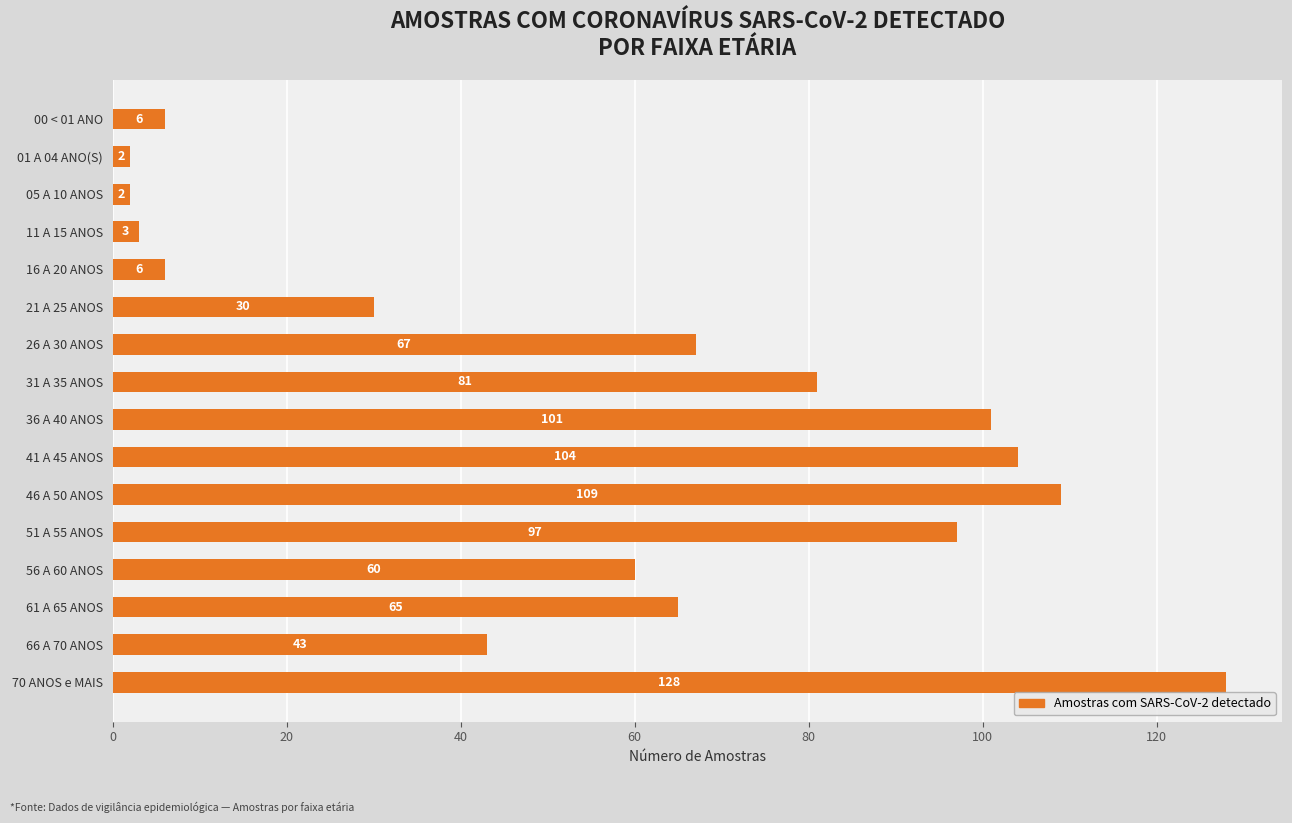

What is the change in value from 21 A 25 ANOS to 56 A 60 ANOS?

+30